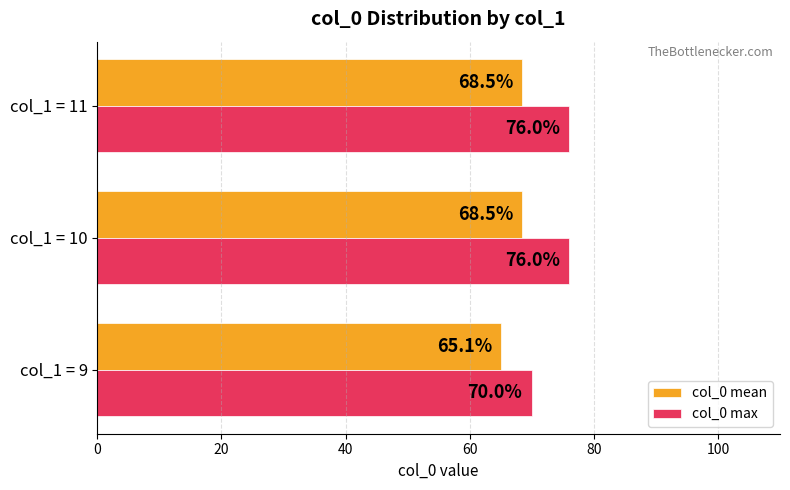

Where is col_0 max nearest to the value 73?

col_1 = 9